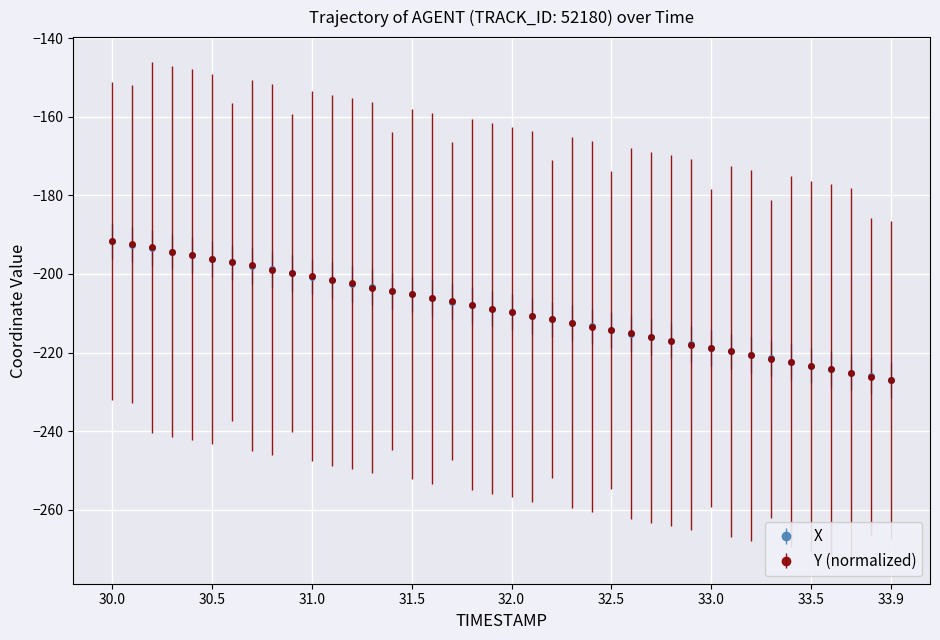

What is the minimum value for Y (normalized)?

-226.9